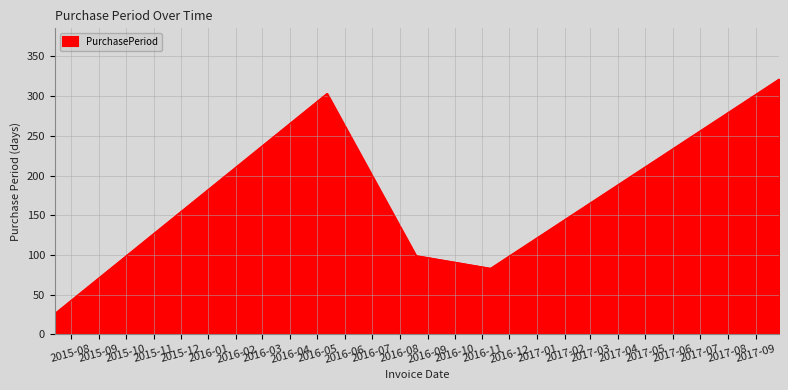

What is the sum of all values?

832